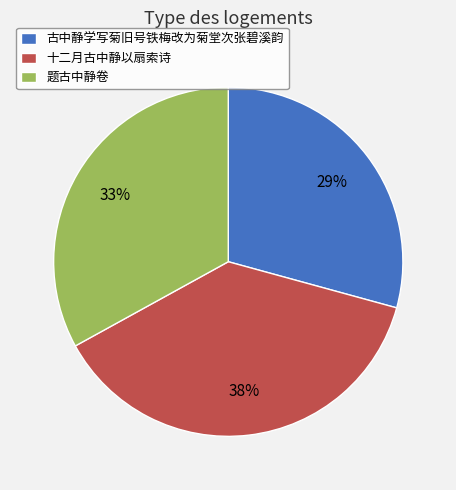

Is it true that 古中静学写菊旧号铁梅改为菊堂次张碧溪韵 is 18% of the pie?

False